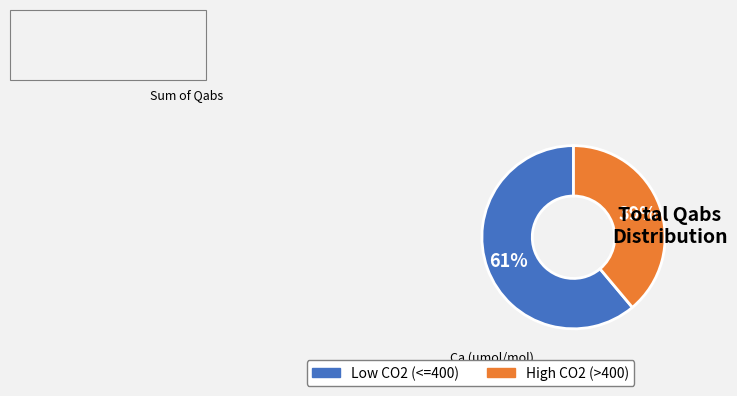

To the nearest percent, what is the average slice percentage?

50%